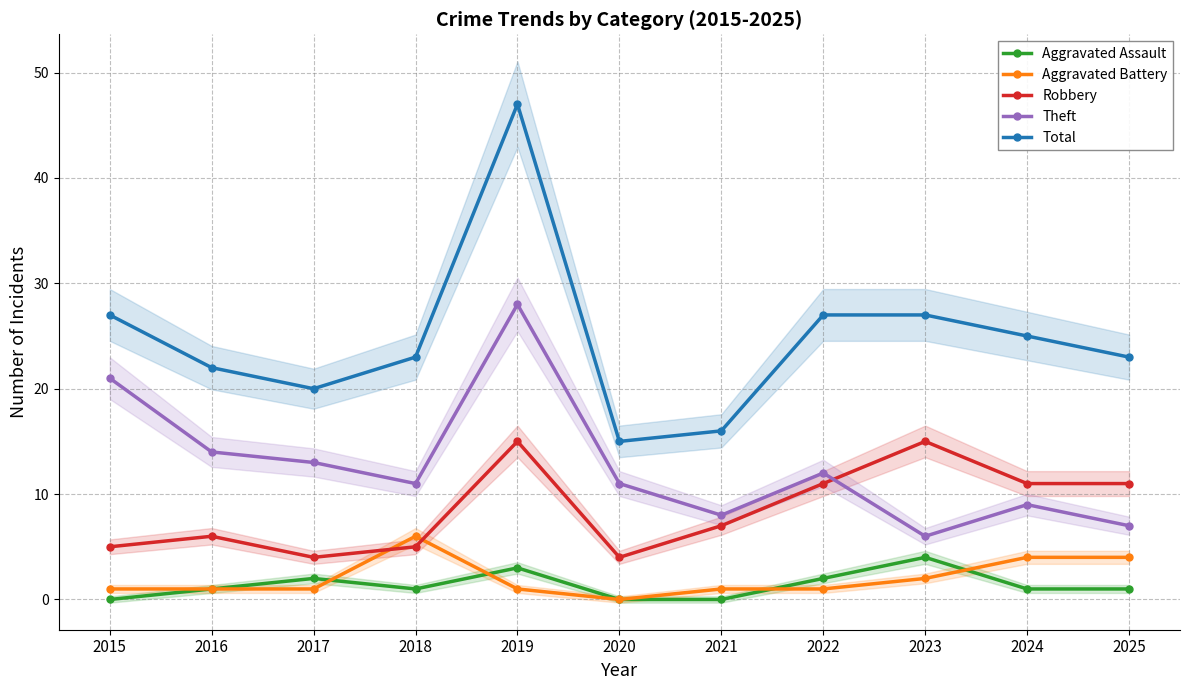

What is the difference between the Robbery values at 2025 and 2016?

5